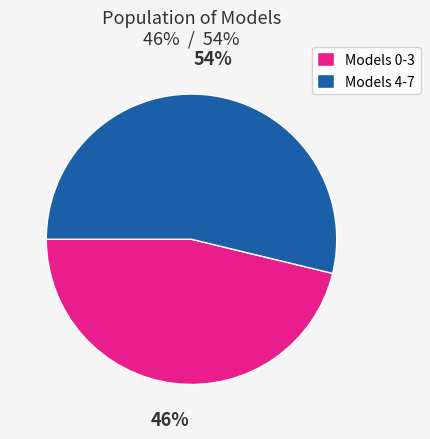

What is the largest slice in the pie chart?

Models 4-7